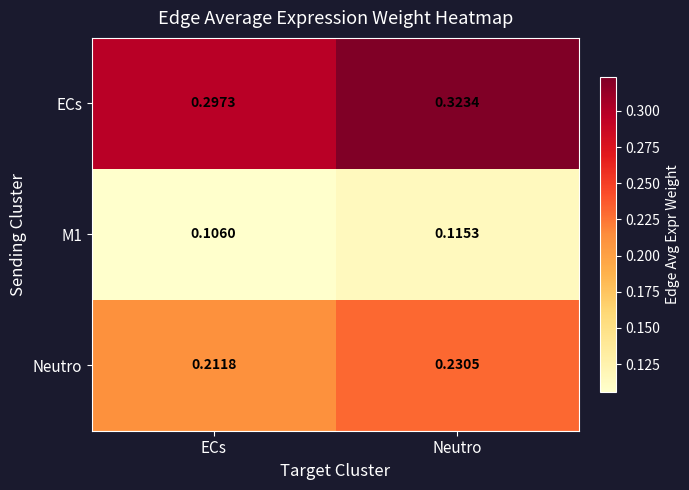

Which category has the lowest value across all series?

ECs